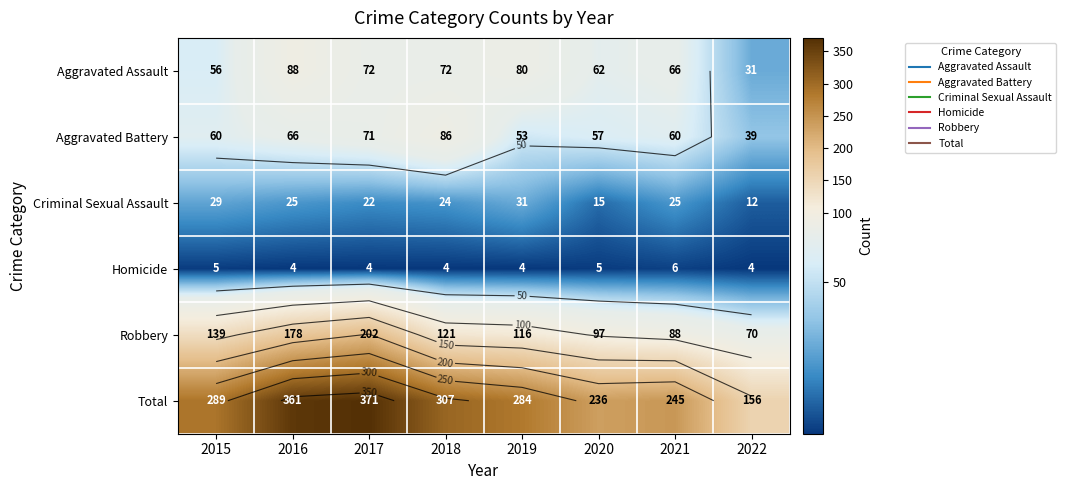

True or false: Criminal Sexual Assault has a value of 23 at 2020.

False